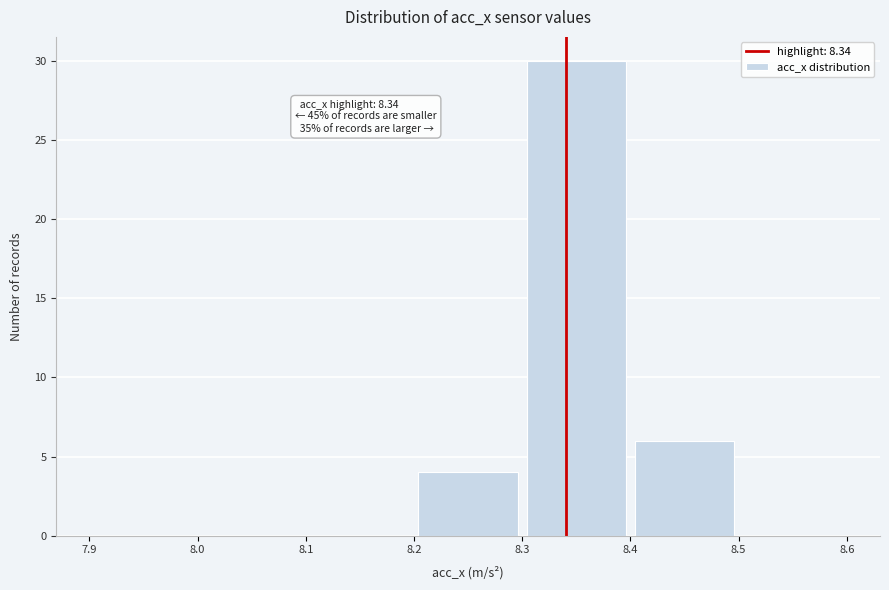

Which range on the x-axis has the tallest bar?

8.3 to 8.4